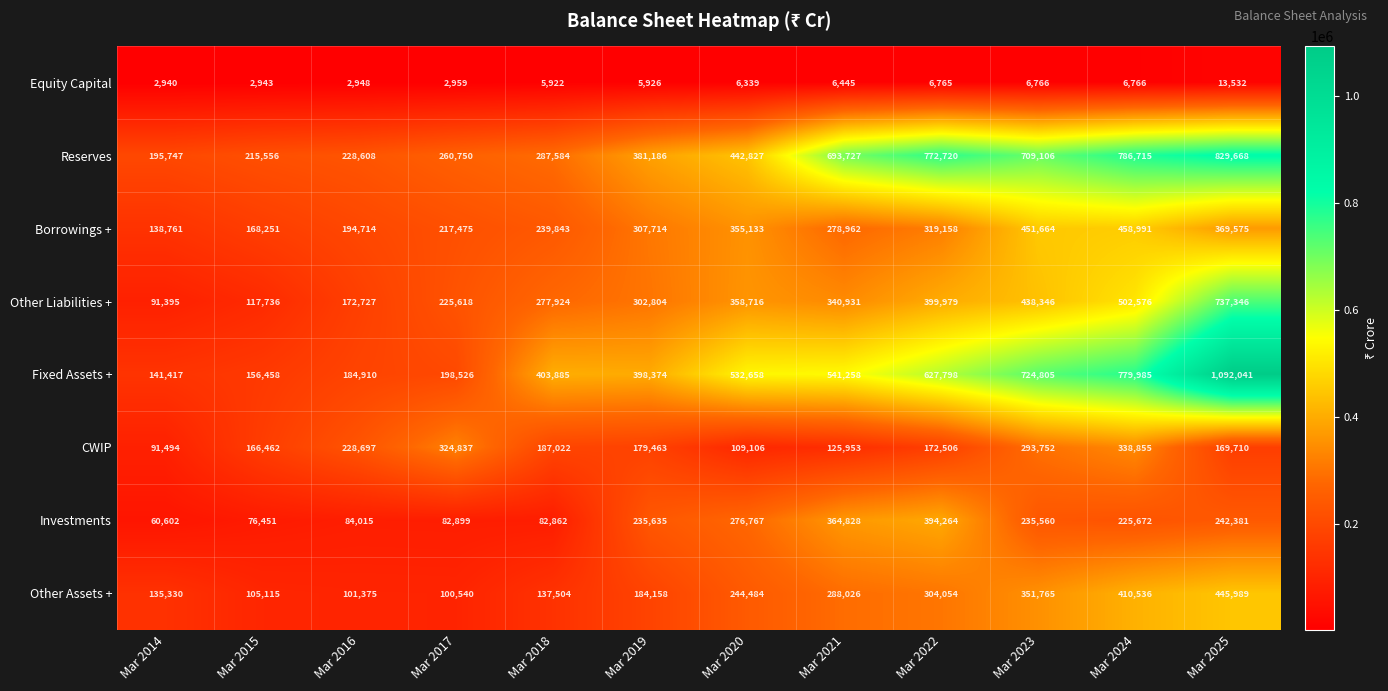

The value of Borrowings + at Mar 2023 is 222853. True or false?

False